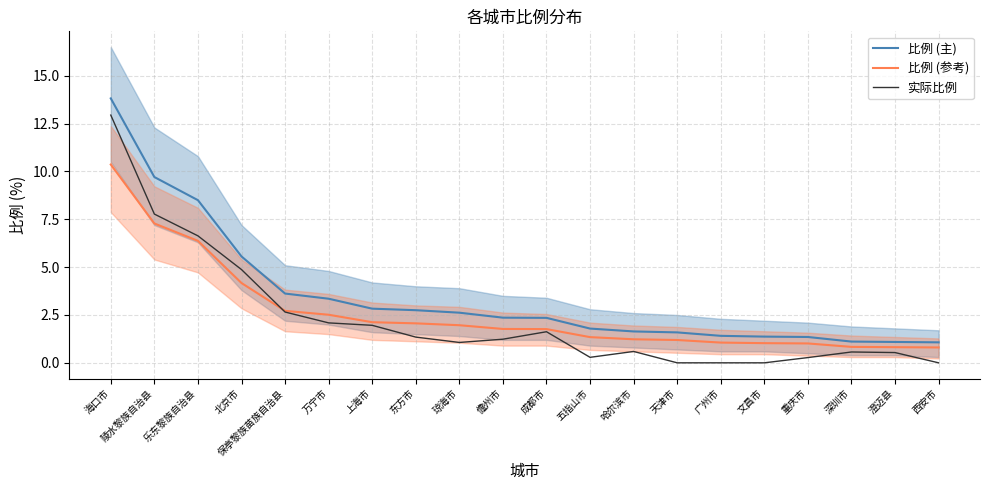

True or false: 比例 (主) has more than 1 points higher than both neighbors.

False